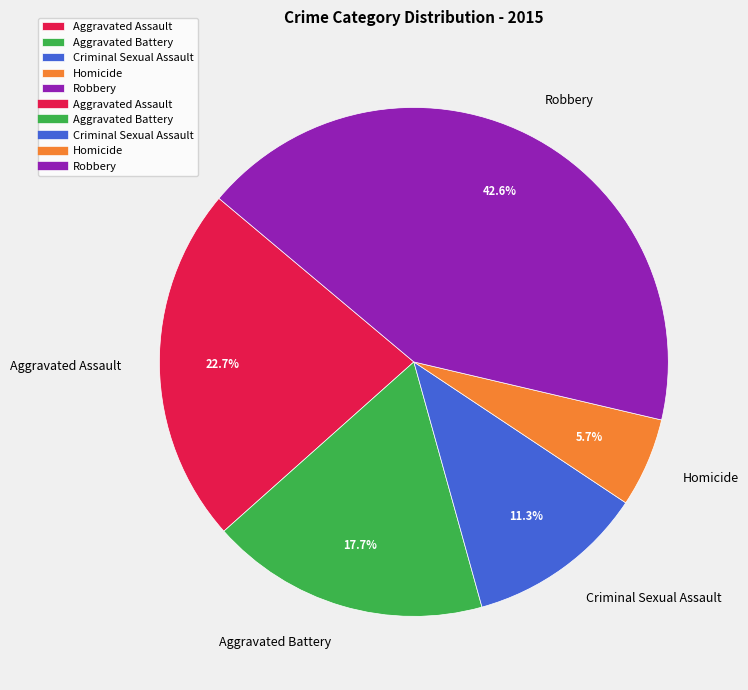

Is Aggravated Battery the majority of the pie?

No